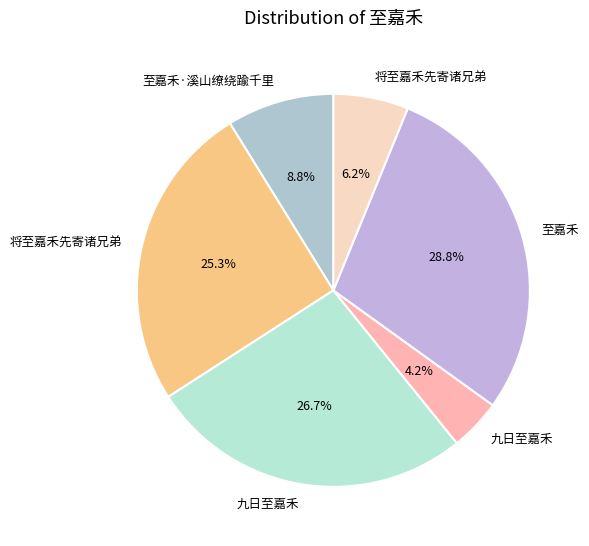

How many slices are in this pie chart?

6